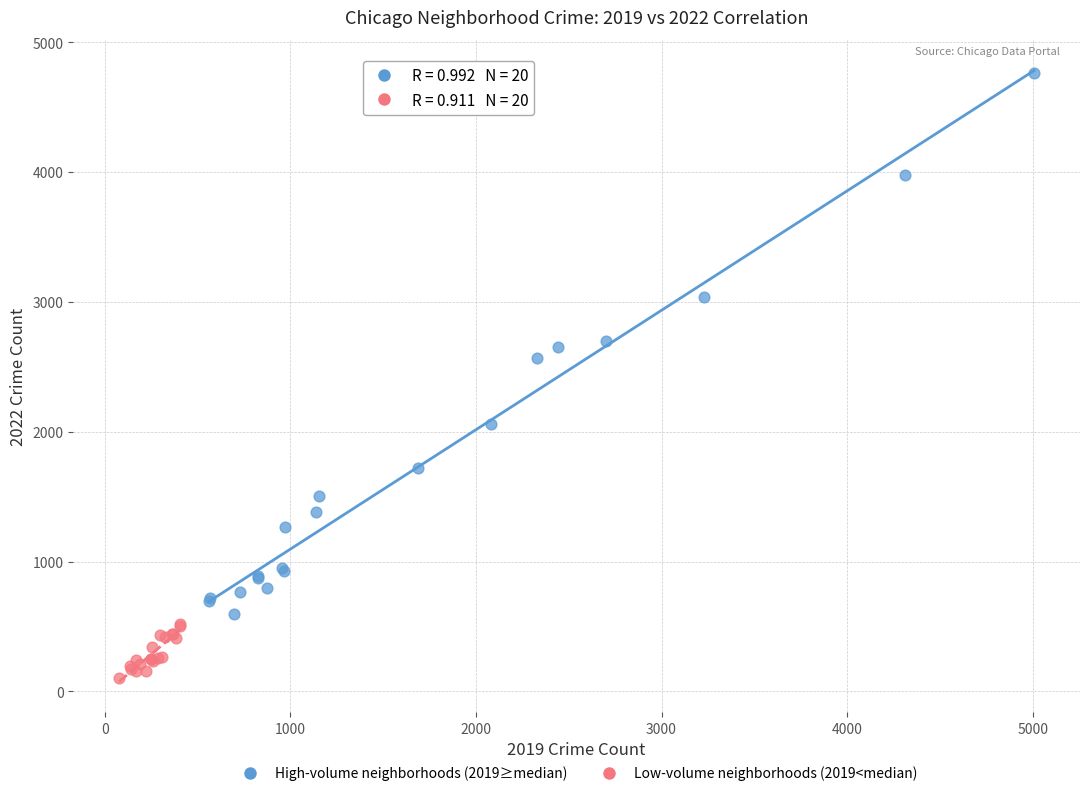

Which series reaches the minimum Y coordinate?

Low-volume neighborhoods (2019<median)